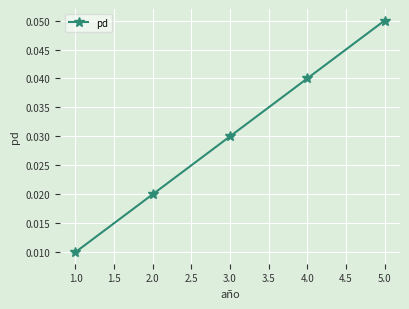

Which category has the highest value across all series?

5.0